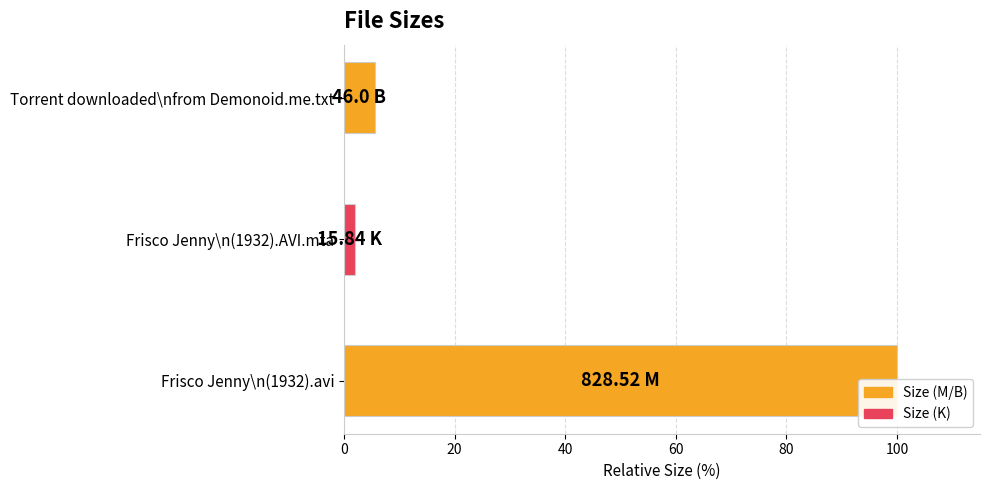

What is the smallest value displayed?

1.9